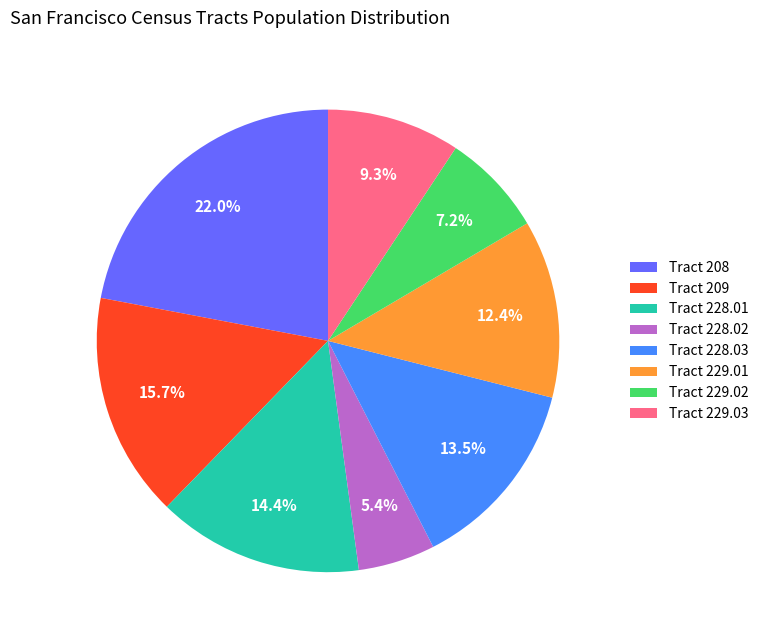

To the nearest percent, what is the difference between the largest and smallest slice percentages?

17%